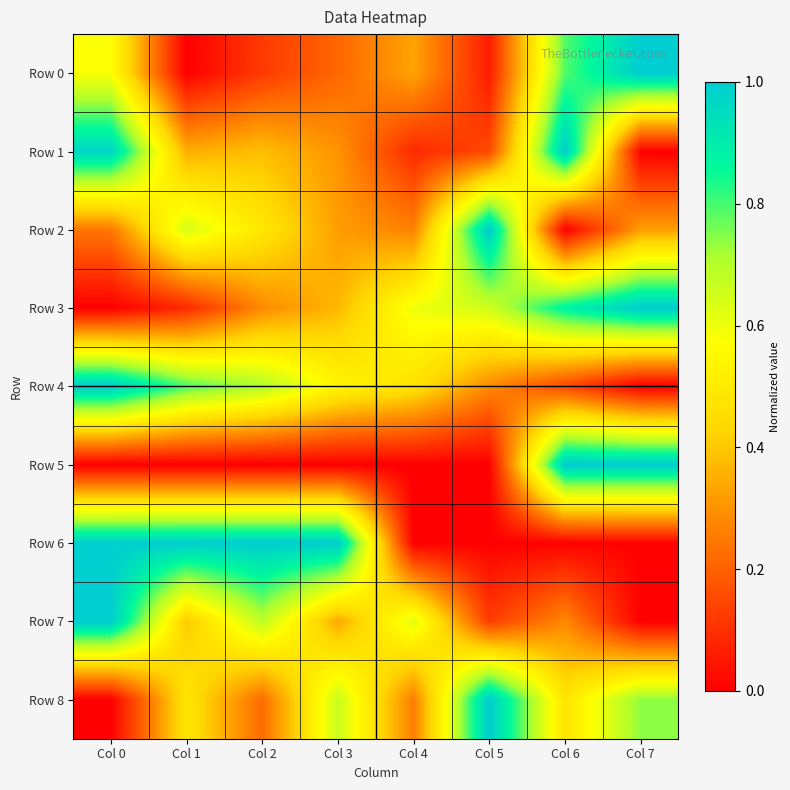

Reading left to right, list all the values displayed in this chart.

Row 0: Col 0=0.6	Col 1=0.0	Col 2=0.1	Col 3=0.2	Col 4=0.3	Col 5=0.1	Col 6=0.8	Col 7=1.0
Row 1: Col 0=1.0	Col 1=0.4	Col 2=0.4	Col 3=0.3	Col 4=0.1	Col 5=0.2	Col 6=1.0	Col 7=0.0
Row 2: Col 0=0.2	Col 1=0.6	Col 2=0.5	Col 3=0.3	Col 4=0.3	Col 5=1.0	Col 6=0.0	Col 7=0.3
Row 3: Col 0=0.0	Col 1=0.1	Col 2=0.3	Col 3=0.4	Col 4=0.6	Col 5=0.7	Col 6=0.9	Col 7=1.0
Row 4: Col 0=1.0	Col 1=0.8	Col 2=0.7	Col 3=0.5	Col 4=0.5	Col 5=0.3	Col 6=0.1	Col 7=0.0
Row 5: Col 0=0.0	Col 1=0.0	Col 2=0.0	Col 3=0.0	Col 4=0.0	Col 5=0.0	Col 6=1.0	Col 7=1.0
Row 6: Col 0=1.0	Col 1=1.0	Col 2=1.0	Col 3=1.0	Col 4=0.0	Col 5=0.0	Col 6=0.0	Col 7=0.0
Row 7: Col 0=1.0	Col 1=0.4	Col 2=0.7	Col 3=0.3	Col 4=0.6	Col 5=0.1	Col 6=0.3	Col 7=0.0
Row 8: Col 0=0.0	Col 1=0.5	Col 2=0.2	Col 3=0.7	Col 4=0.3	Col 5=1.0	Col 6=0.5	Col 7=0.7